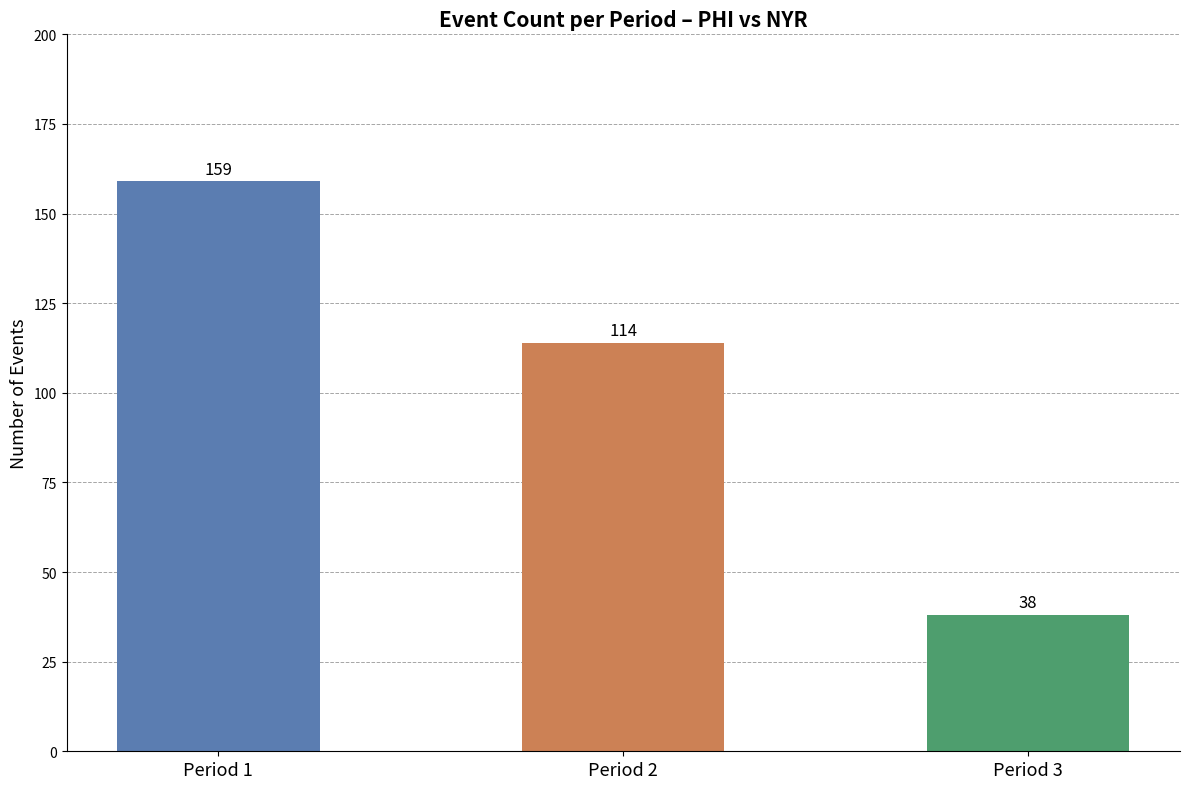

List the labels in order of value, smallest first.

Period 3, Period 2, Period 1